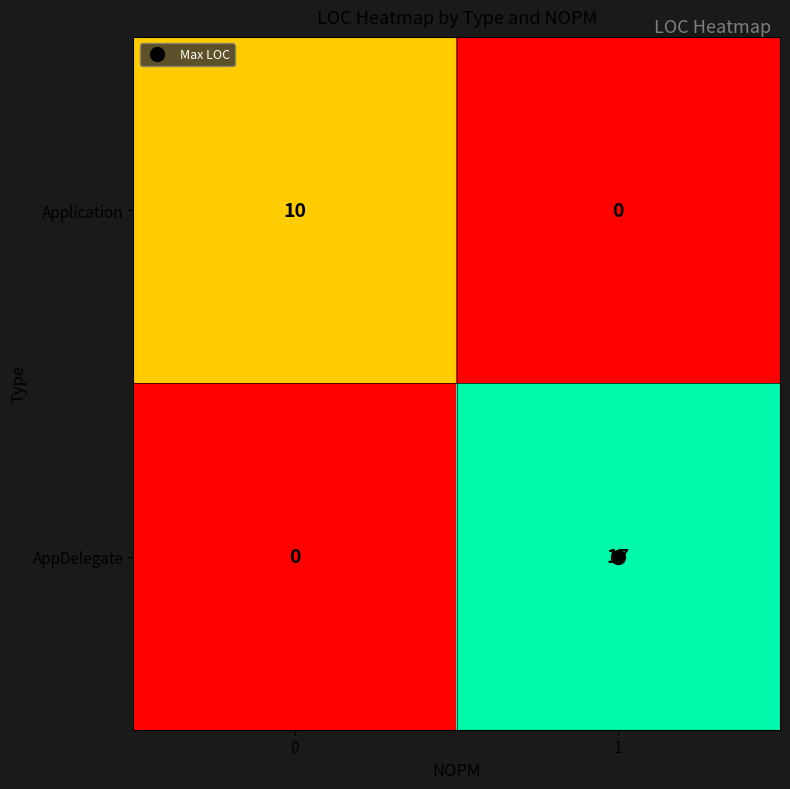

At how many categories does at least one series exceed 3?

2